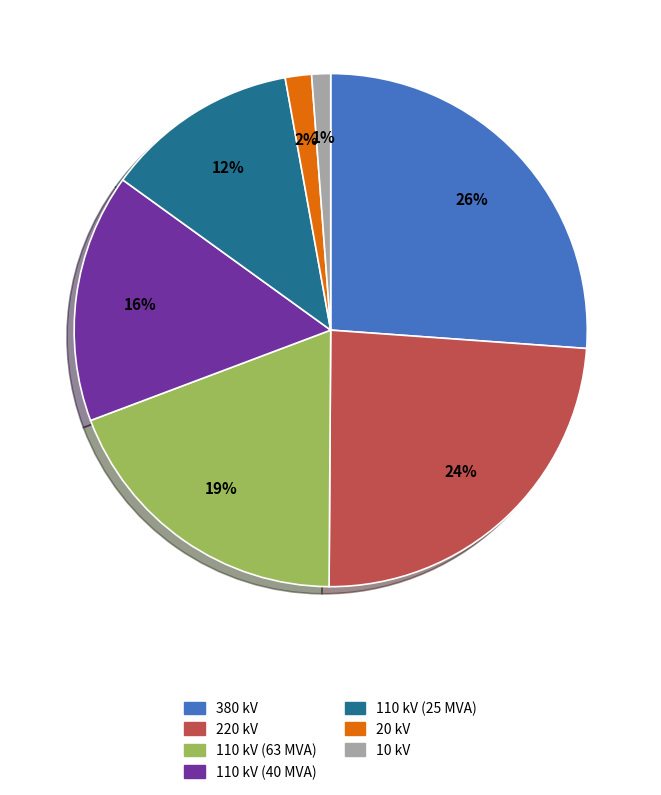

Do 380 kV and 110 kV (63 MVA) together represent more than half of the pie?

No